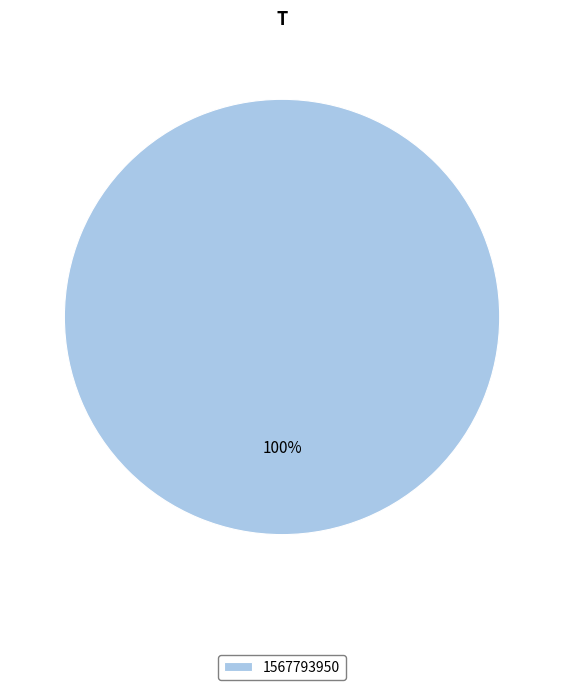

How many slices are in this pie chart?

1